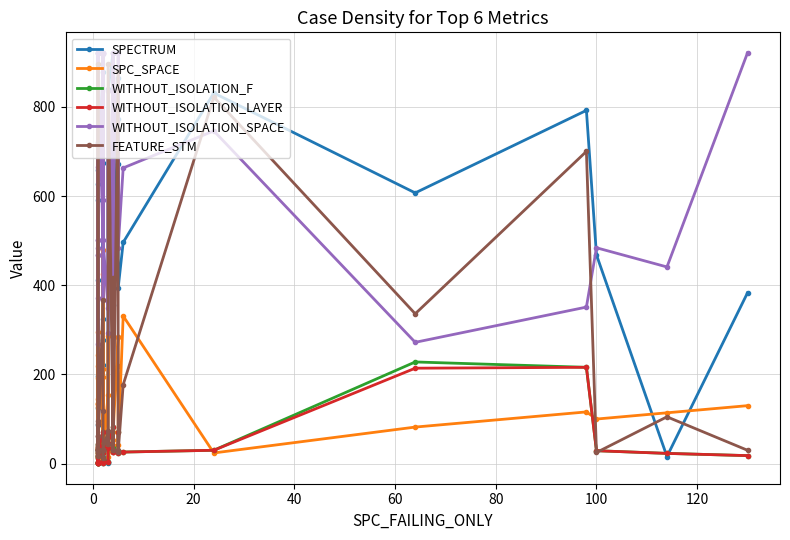

True or false: SPC_SPACE and WITHOUT_ISOLATION_SPACE cross at least once.

False